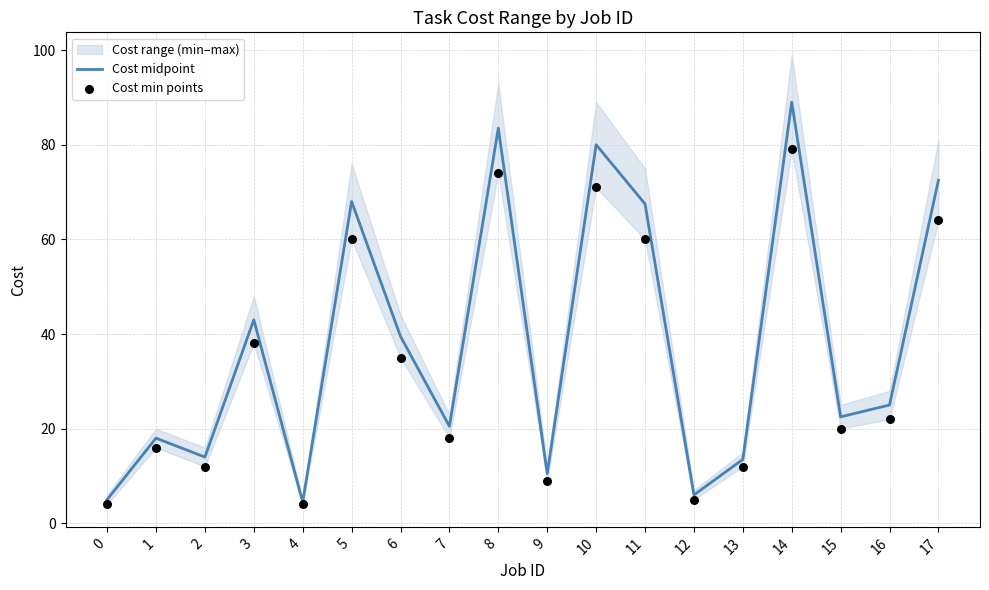

At which category is the sum across all series the highest?

14